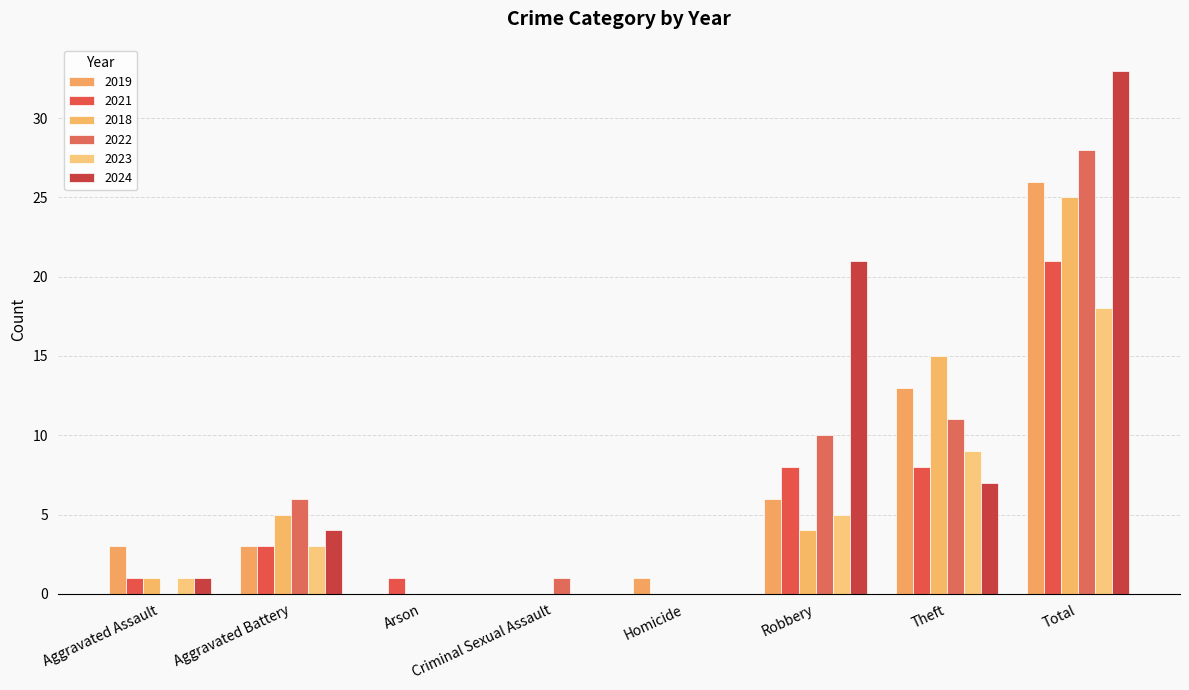

Are the bars grouped side by side (vs. stacked)?

Yes